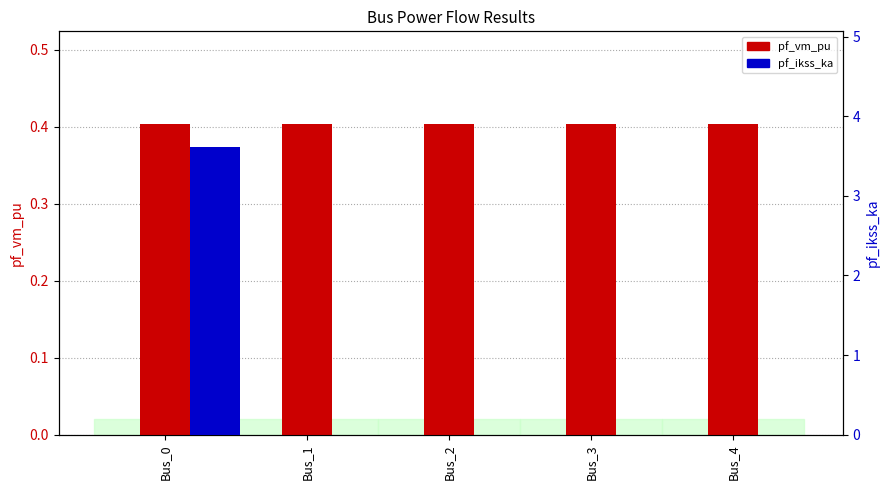

Which category has the lowest value in the pf_vm_pu series?

Bus_1